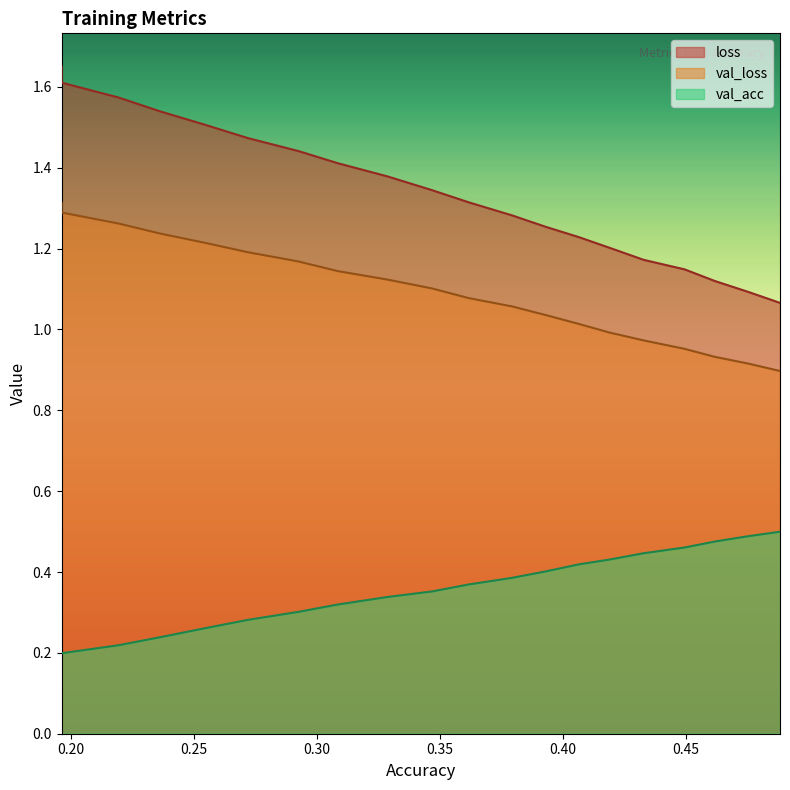

What is the minimum value for loss?

1.1